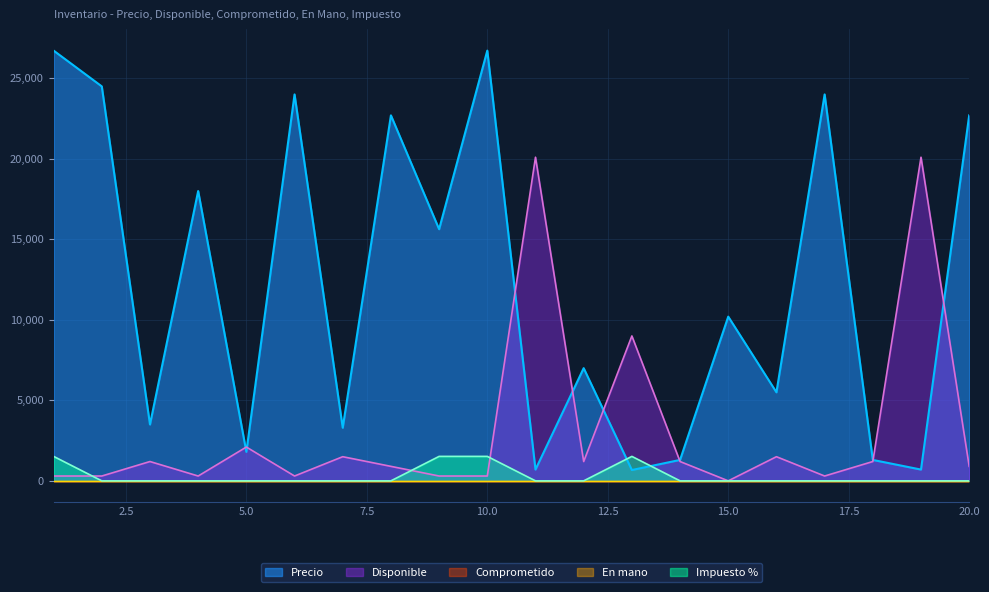

What is the value of the Disponible point at the 20th from the left?

900